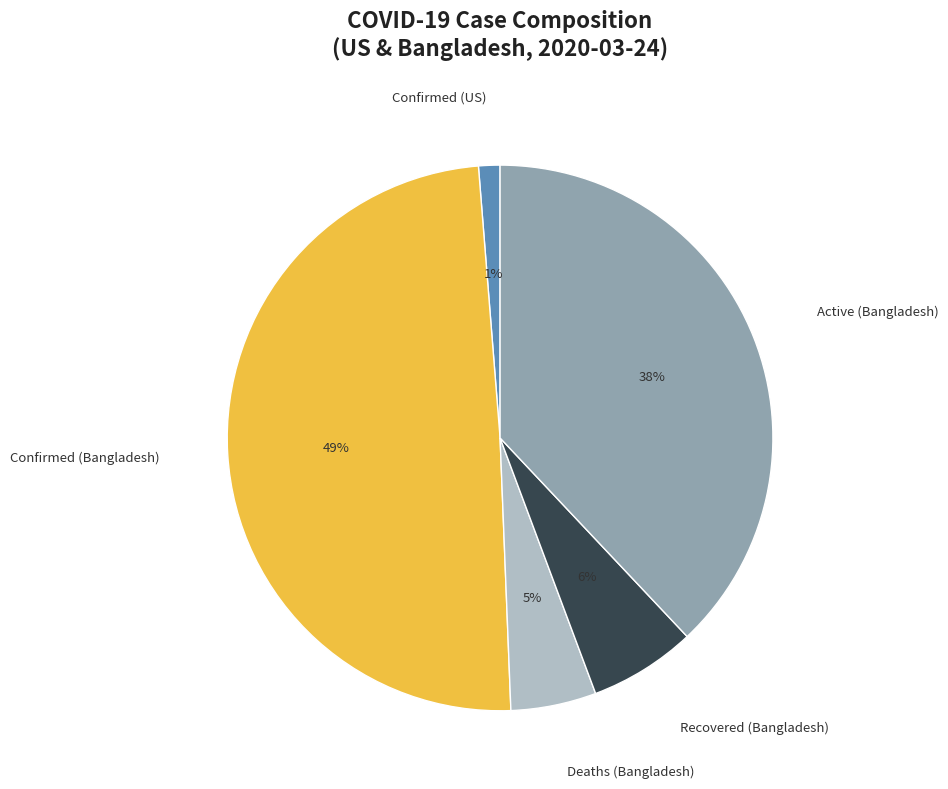

Does Deaths (Bangladesh) account for over 50% of the chart?

No